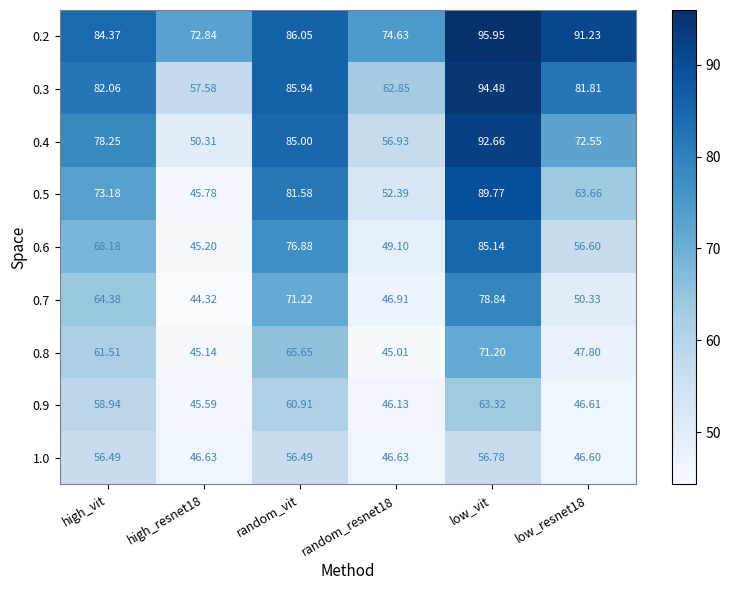

At which label does 0.2 first exceed 86?

random_vit